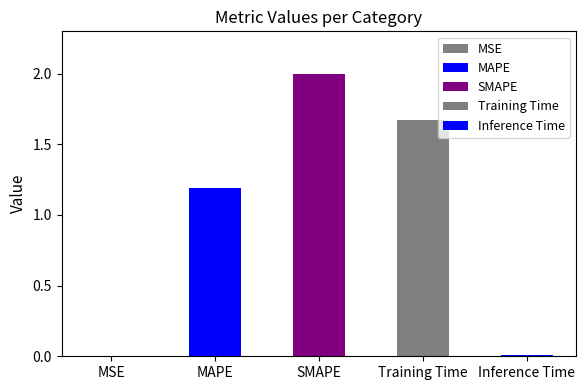

What position from the right is Inference Time?

1